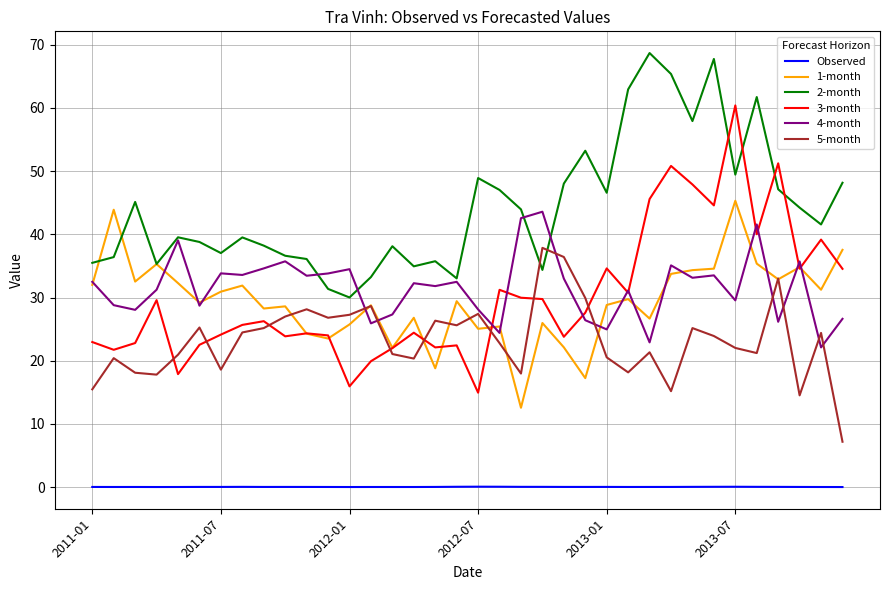

Which series has the widest spread of values?

3-month